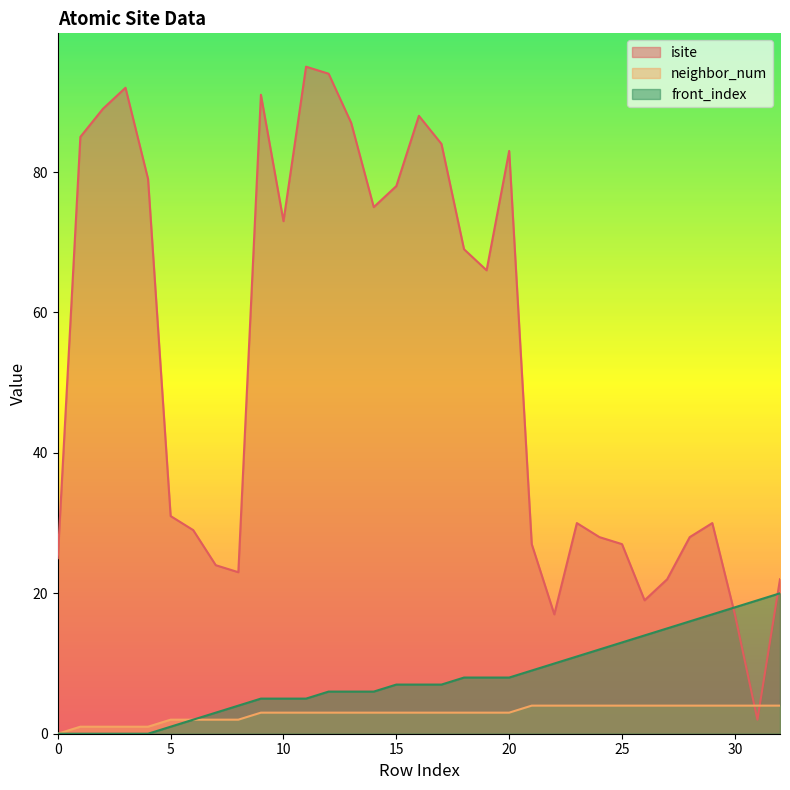

How many data points in neighbor_num are less than 3?

9